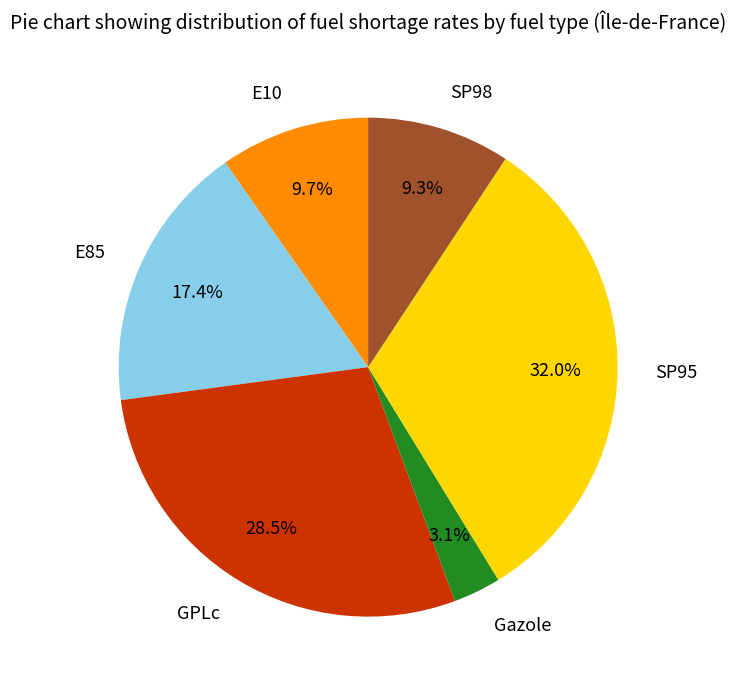

To the nearest percent, what percentage of the pie is E10?

10%